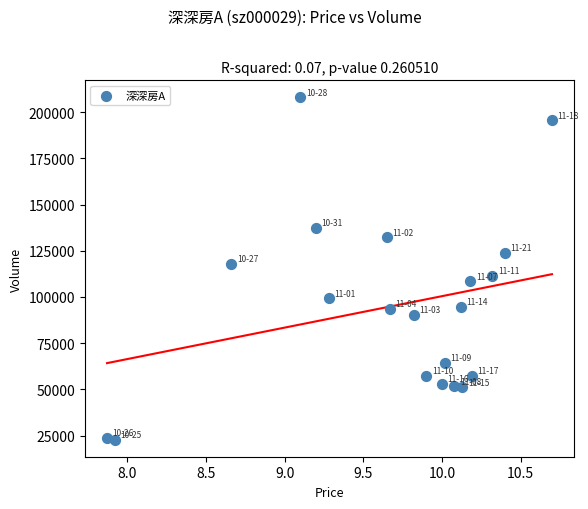

What is the range of Y values (max minus min)?

185194